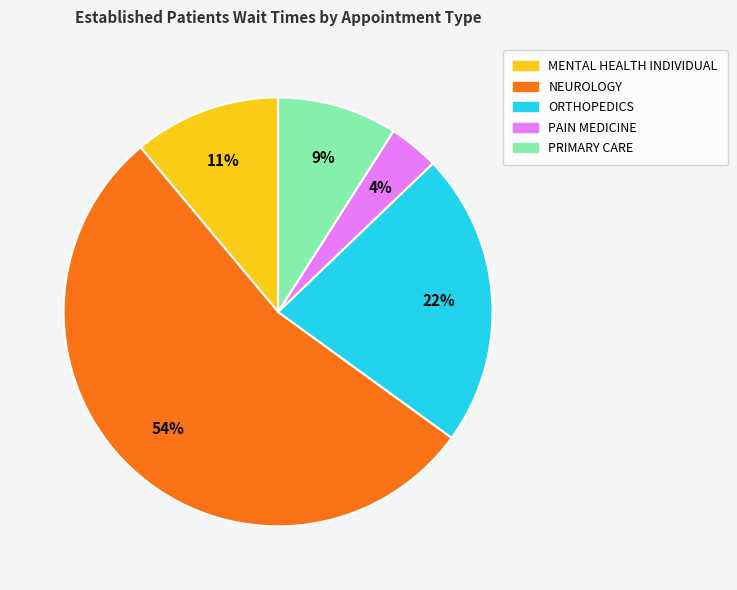

To the nearest percent, what is the difference between the largest and smallest slice percentages?

50%